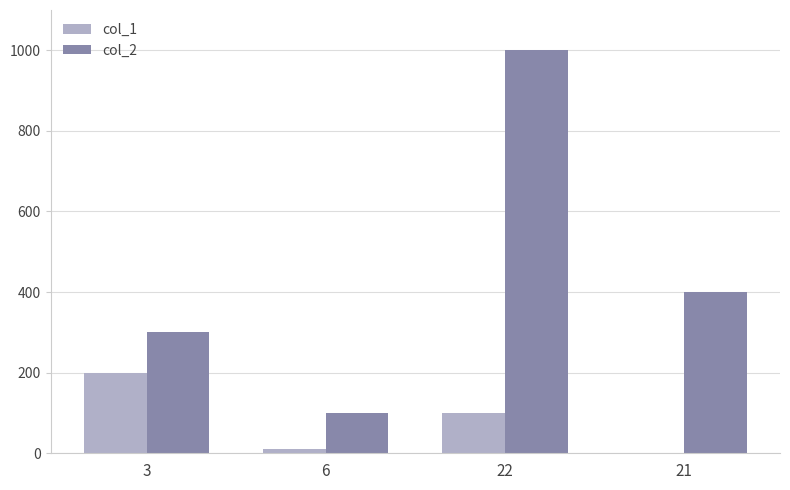

The col_2 series shows 1000 at 22. True or false?

True